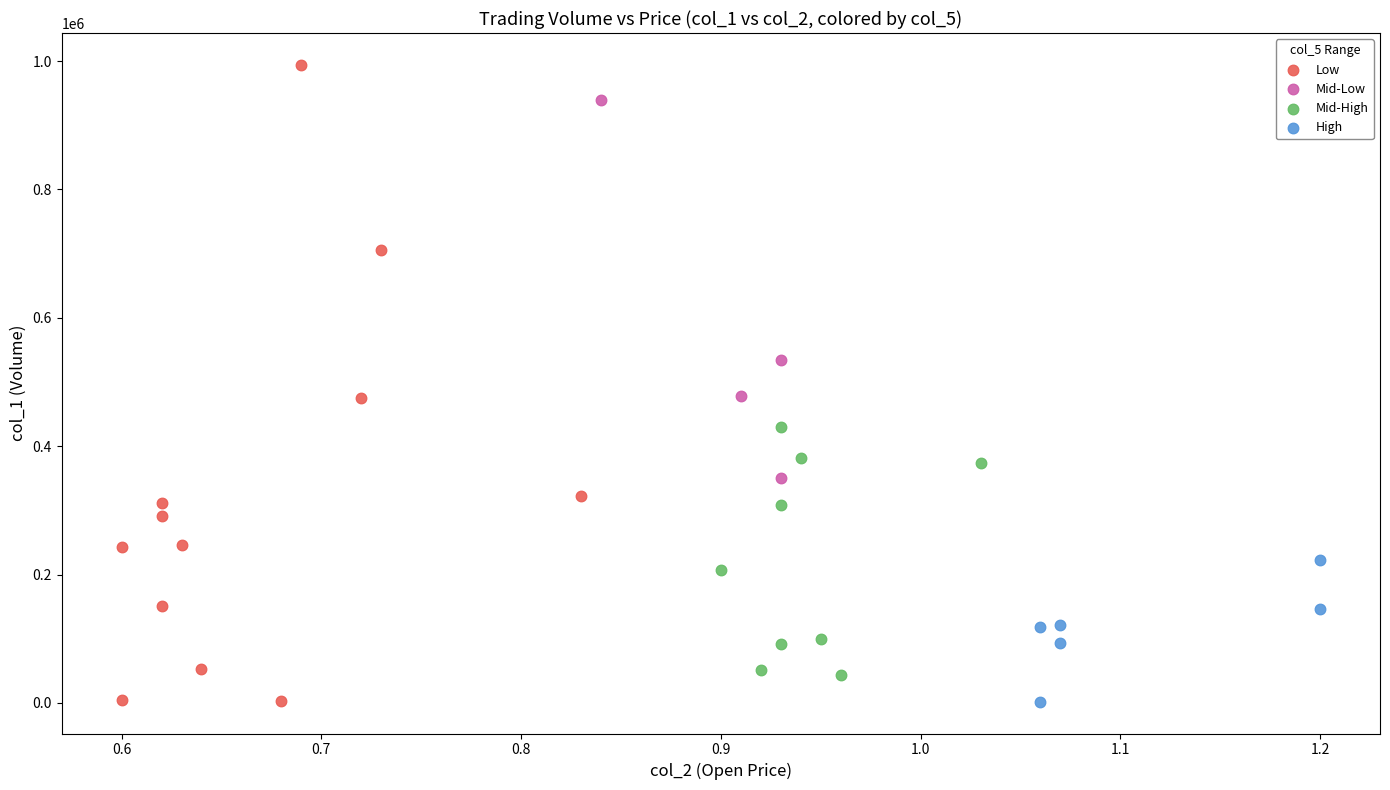

Which series contains the highest Y value?

Low